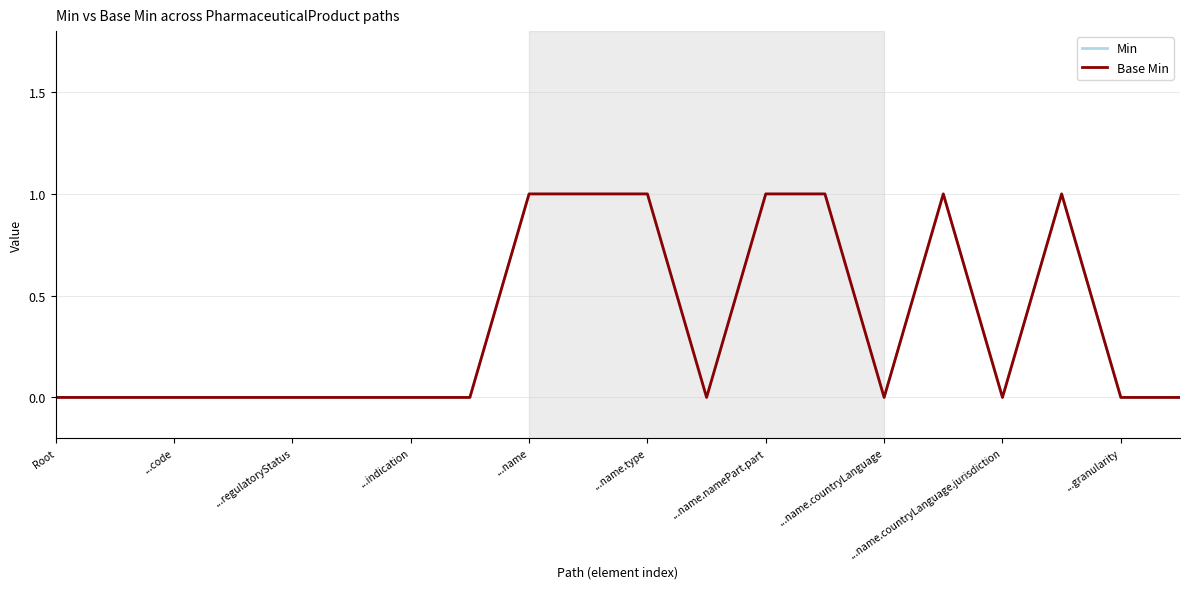

True or false: Min and Base Min intersect in this chart.

False